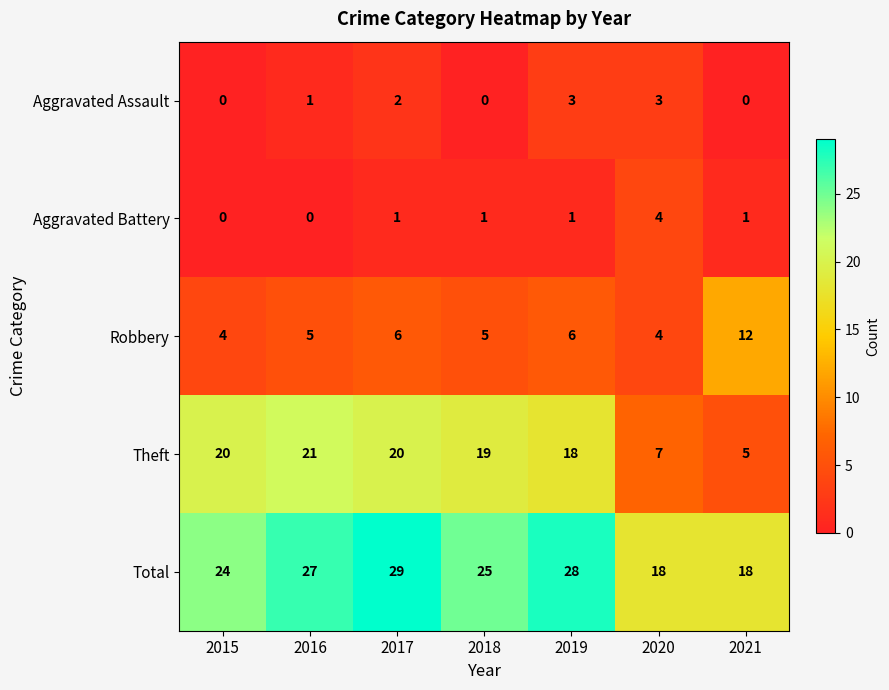

At which label is Theft closest to 13?

2019